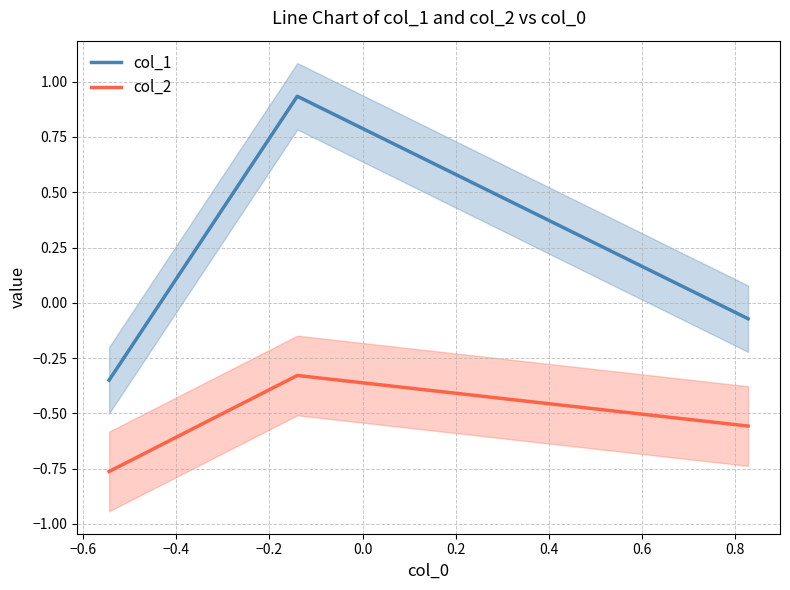

How many values in col_1 are above zero?

1